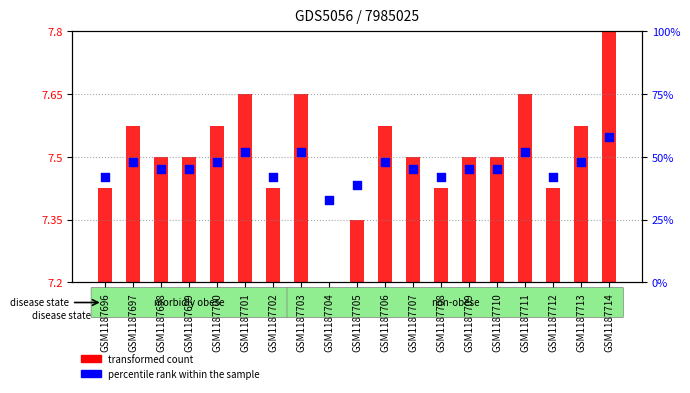

Which series has the widest spread of Y values?

percentile rank within the sample